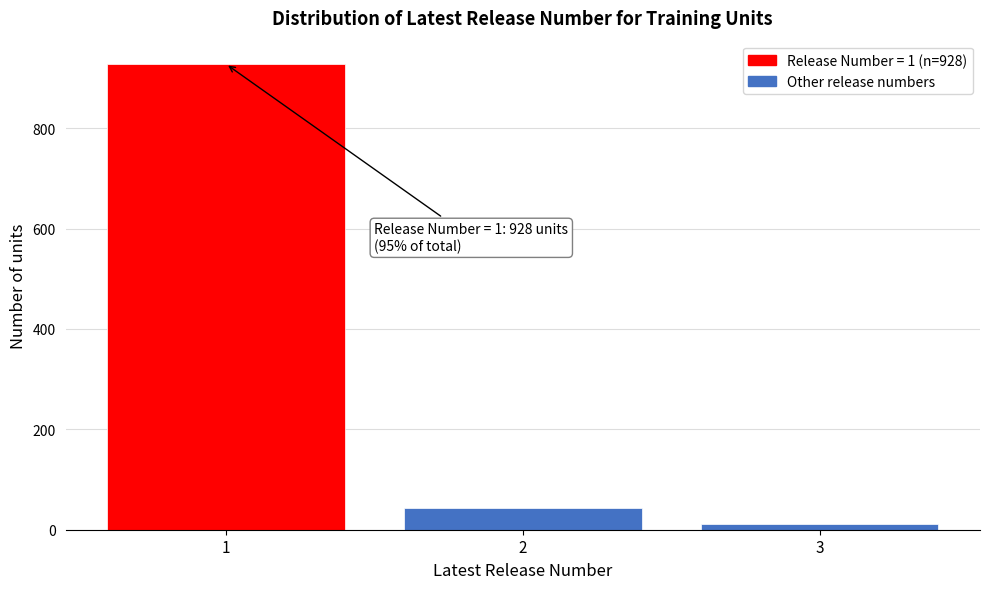

Reading left to right, transcribe all the data shown in this chart.

928	43	11